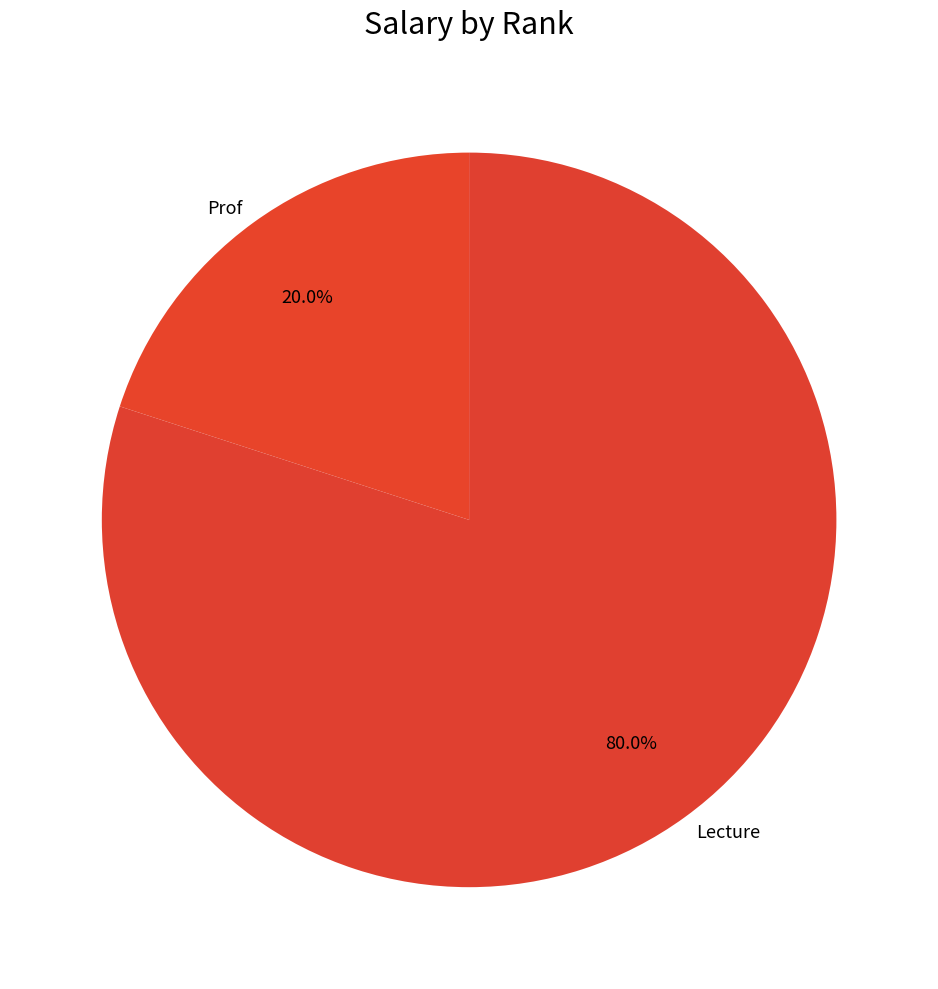

Combined, what portion of the pie is Lecture and Prof?

100.0%